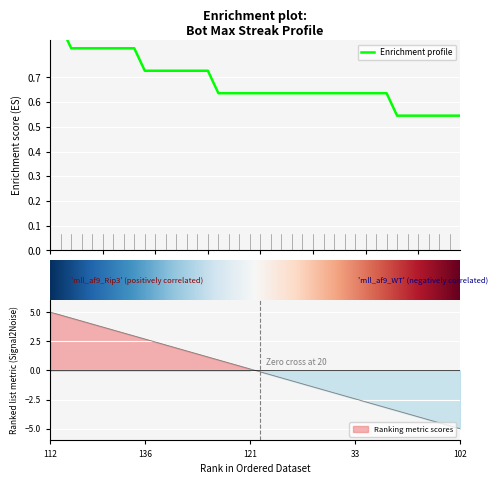

What is the sum of all values?

27.4